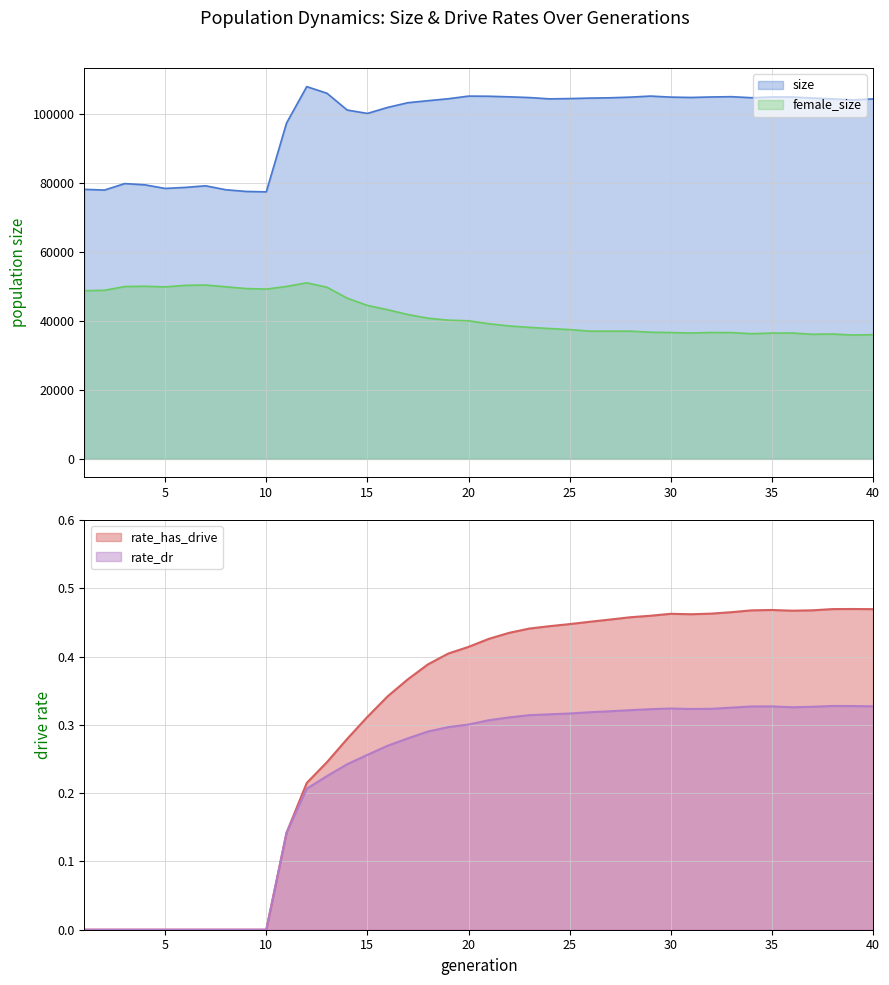

Is the value of female_size at 14 greater than the value of rate_dr at 37?

Yes